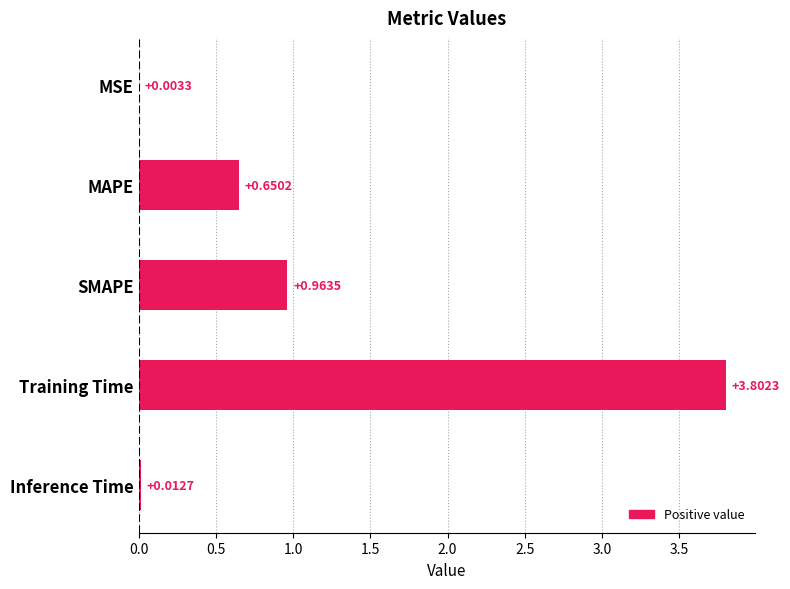

Between Training Time and Inference Time, which is larger?

Training Time